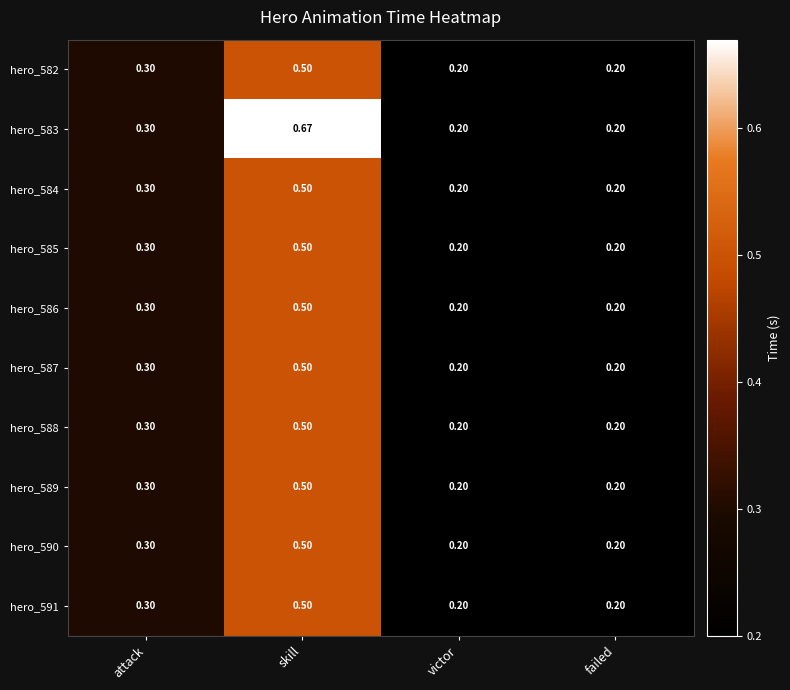

At which category is the sum across all series the highest?

skill